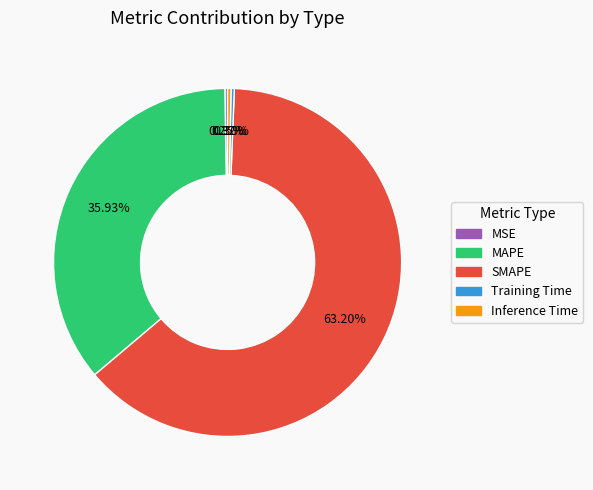

What is the largest slice in the pie chart?

SMAPE